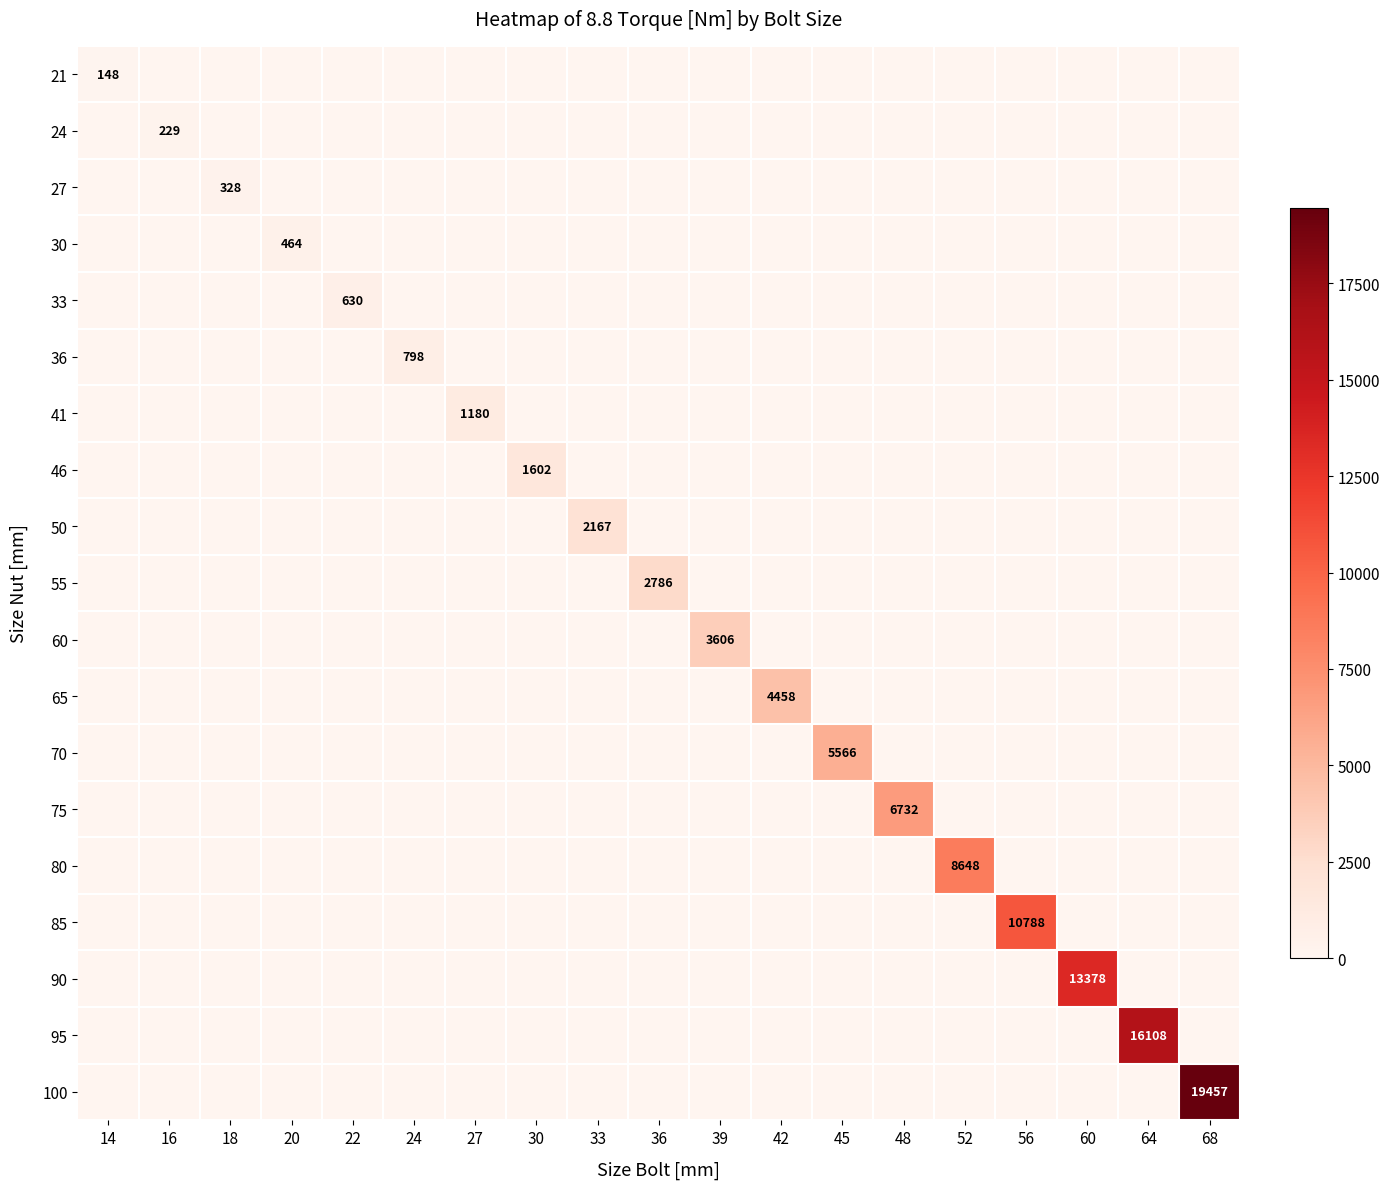

True or false: 85 has a value of 3335 at 56.

False